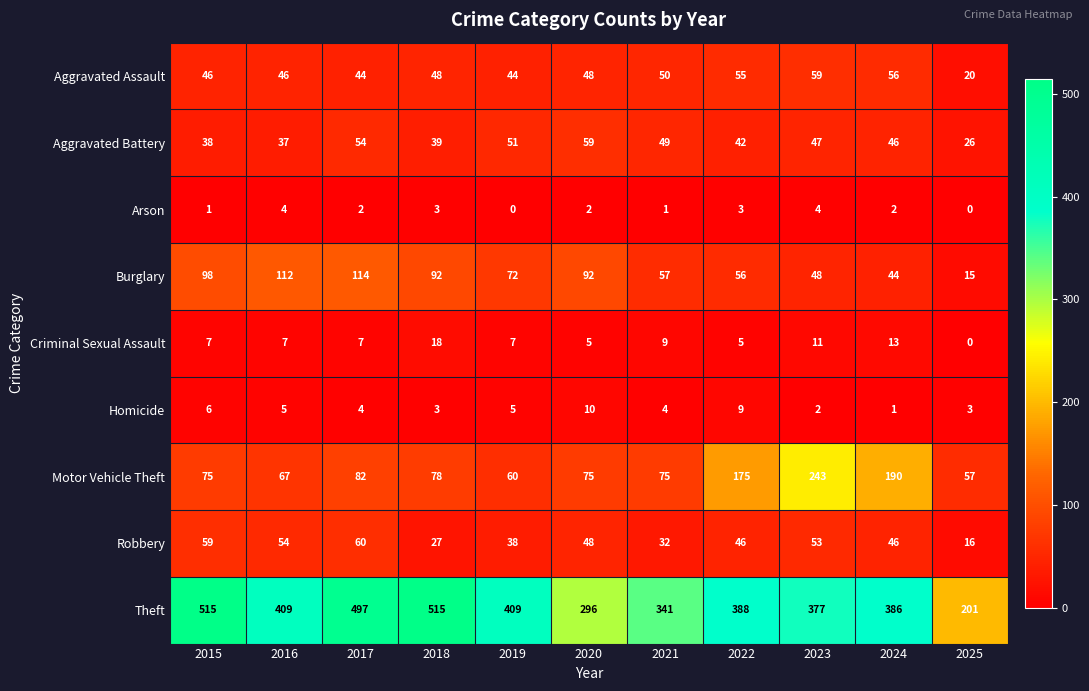

Which series has the largest total across all categories?

Theft